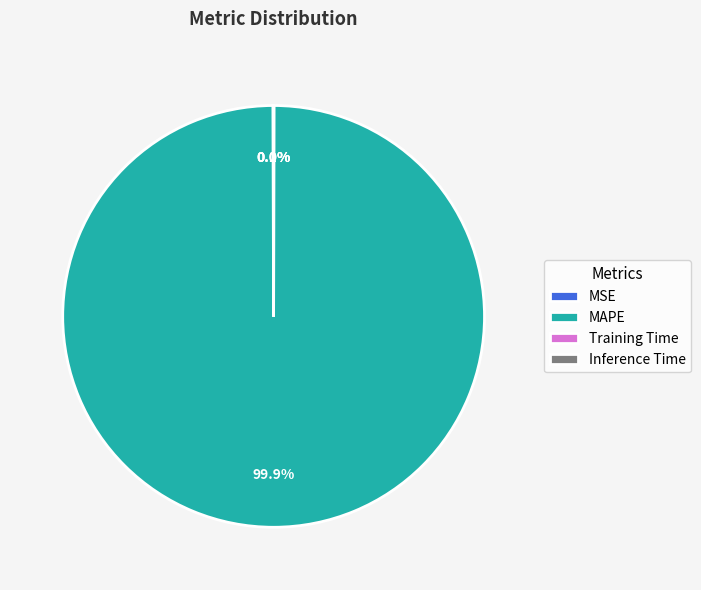

What is the majority slice?

MAPE